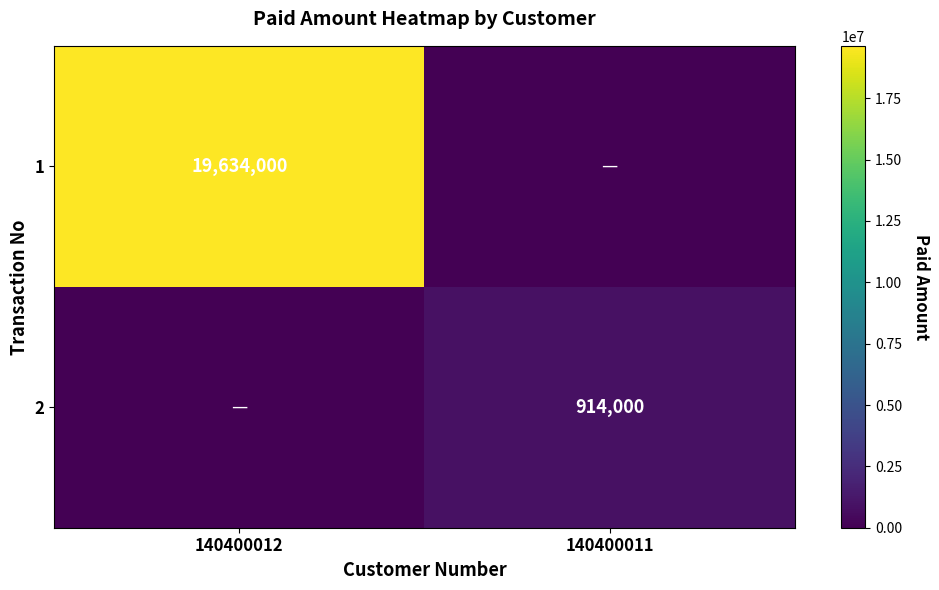

Is it true that 1 equals 35337380 at 140400012?

False